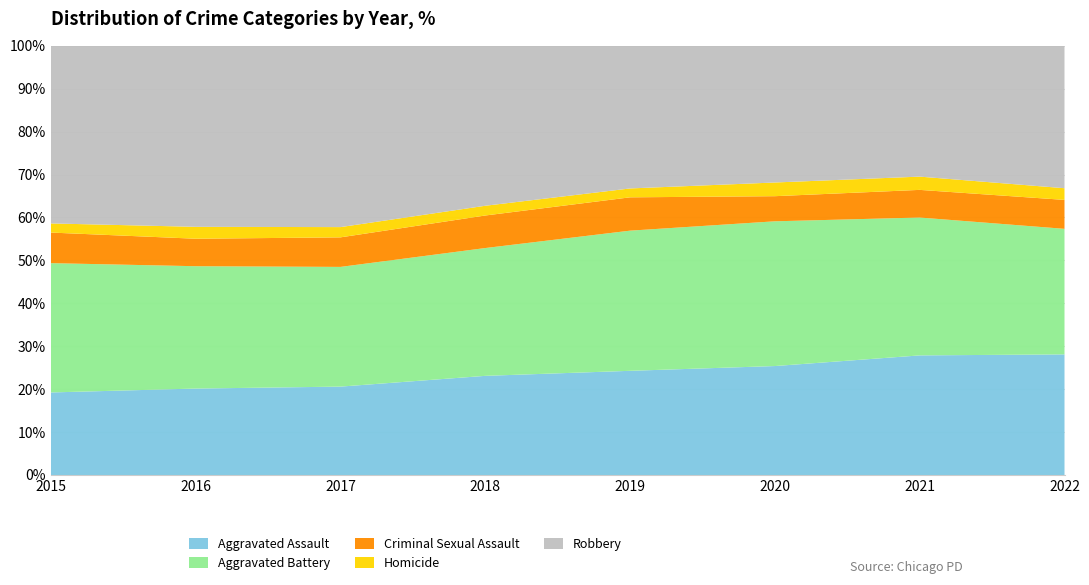

Reading right to left, extract all data points from this chart.

Aggravated Assault: 6043	7242	6263	5840	6001	5793	5712	4480
Aggravated Battery: 6291	8348	8319	7857	7735	7845	8085	7018
Criminal Sexual Assault: 1450	1674	1444	1868	1970	1936	1816	1660
Homicide: 585	803	787	498	589	672	786	496
Robbery: 7134	7919	7855	7994	9679	11880	11960	9638